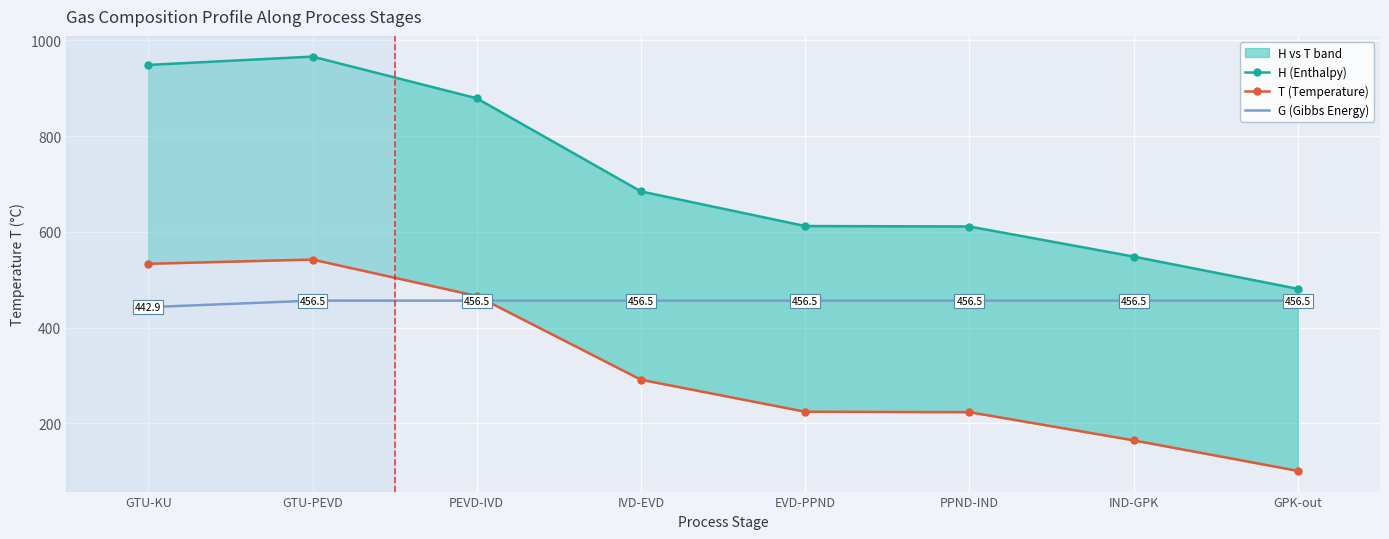

At how many categories does at least one series exceed 888?

2